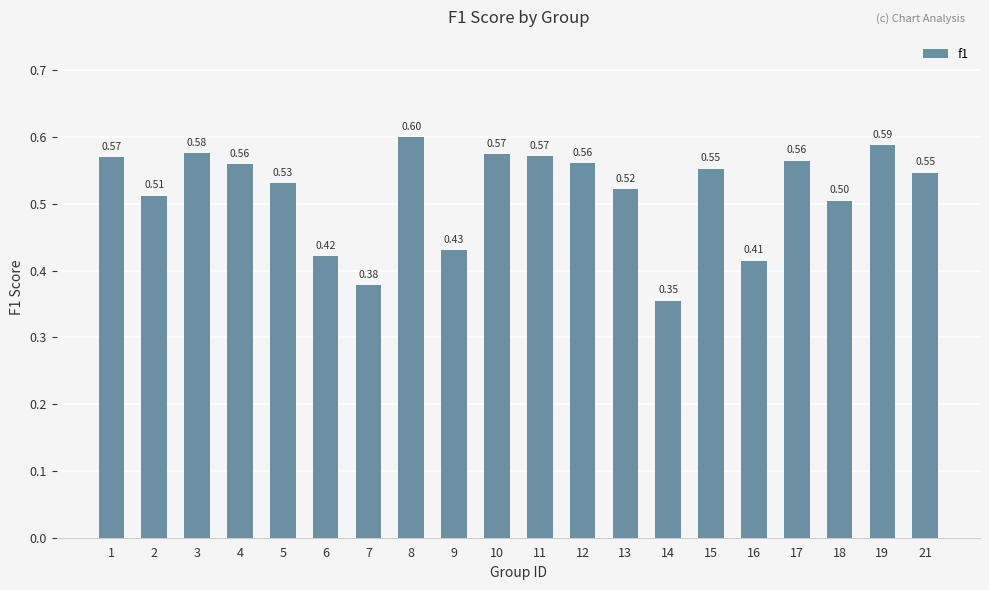

Is it true that the value at 11 is 0.6?

True